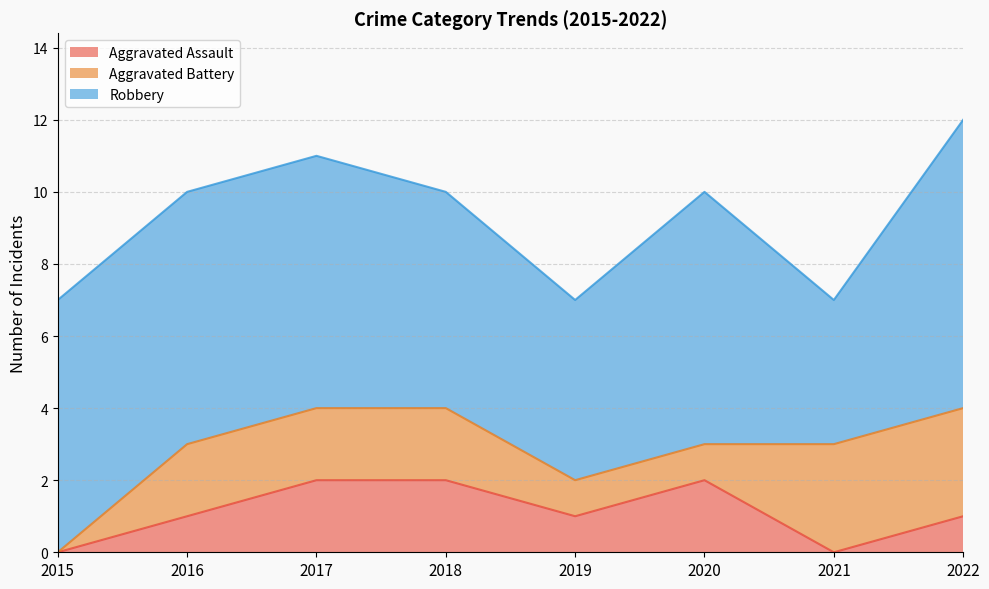

Is it true that Robbery equals 2 at 2021?

False